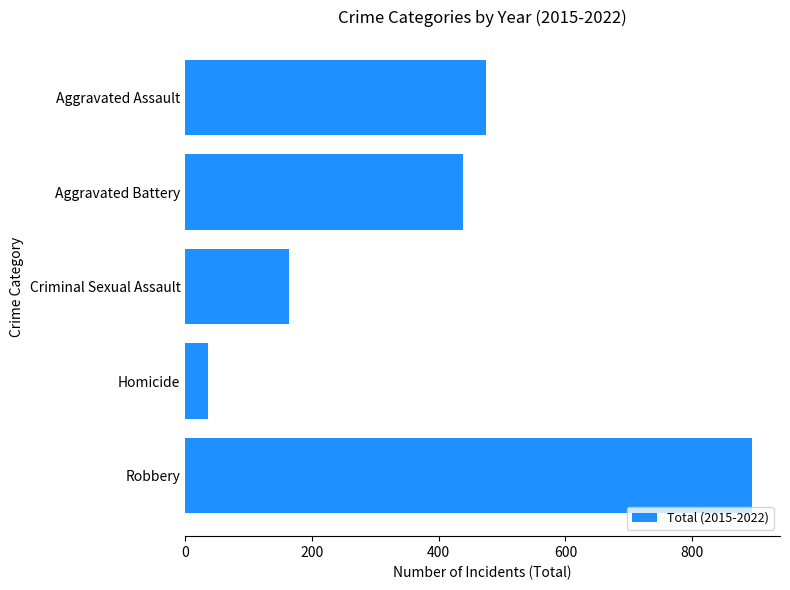

Which label corresponds to the largest value in the chart?

Robbery